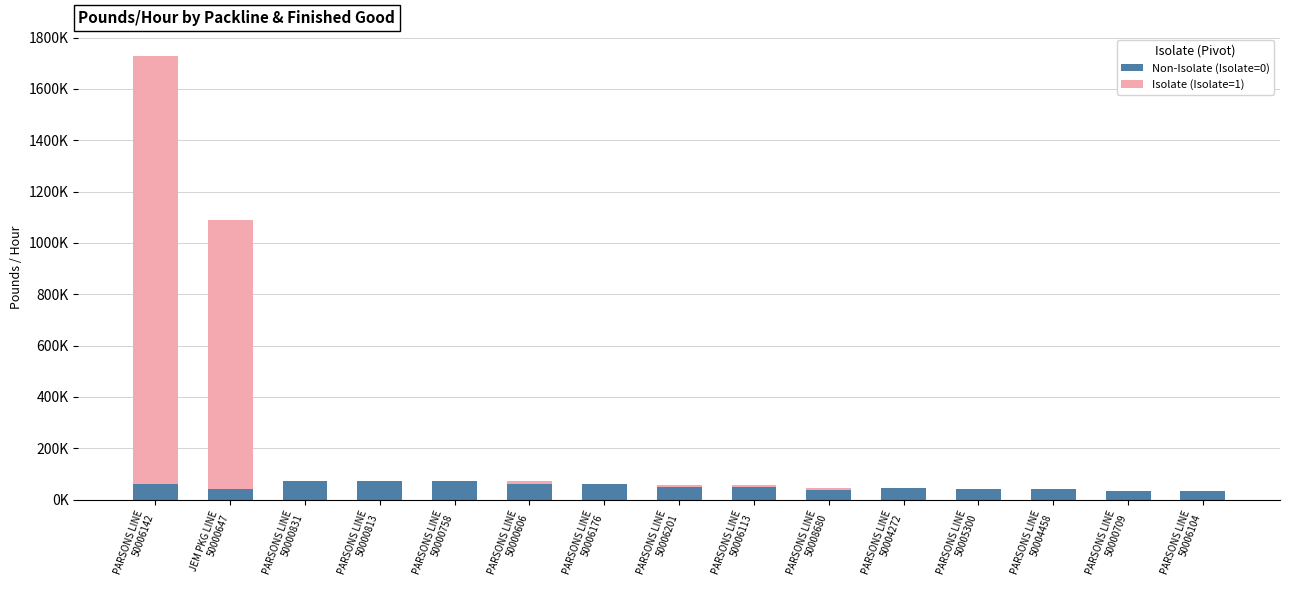

Are the bars grouped side by side (vs. stacked)?

No